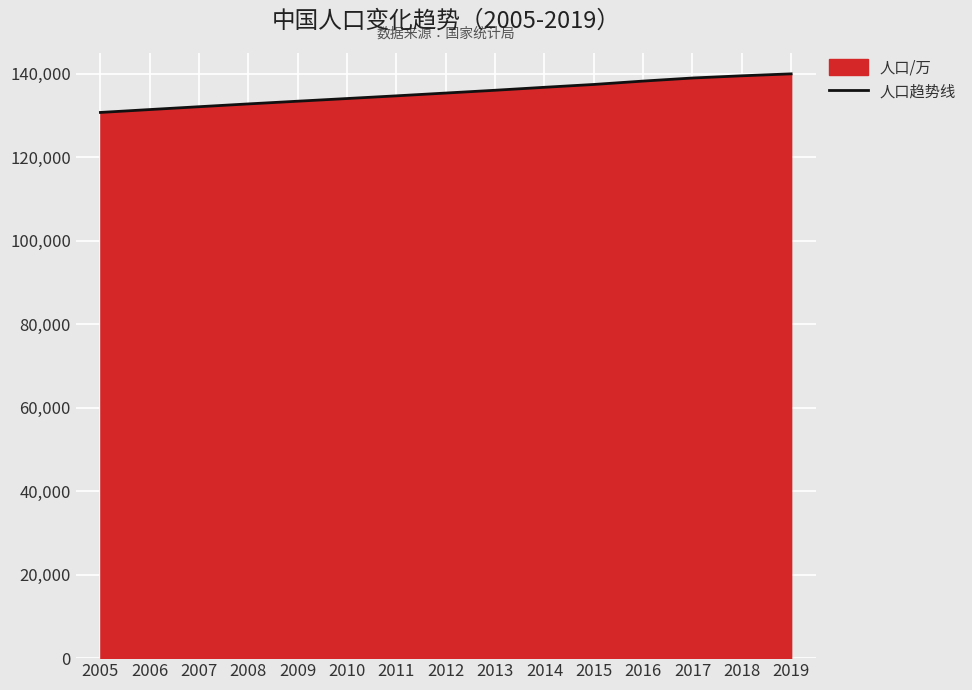

How many lines are shown in the chart?

1